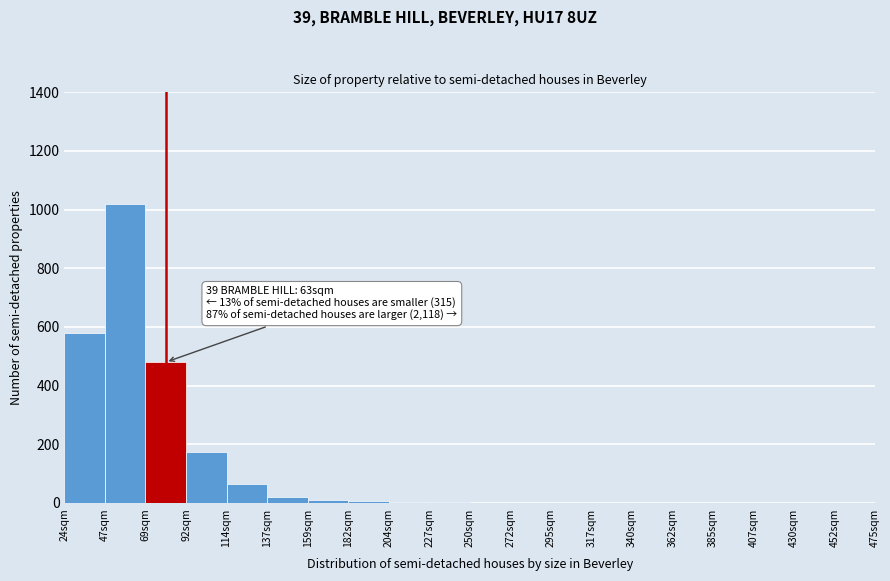

True or false: the data shows 0 at 407sqm.

True